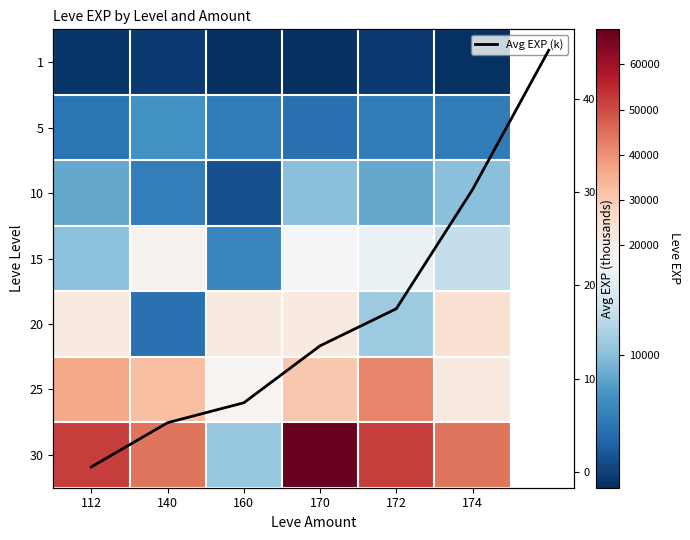

Reading left to right, what are all the values shown in this chart?

1: 112=630	140=900	160=160	170=160	172=900	174=370
5: 112=4660	140=6840	160=5220	170=4410	172=5220	174=5220
10: 112=8430	140=5330	160=2230	170=9990	172=8430	174=9990
15: 112=10100	140=18910	160=6110	170=16920	172=15980	174=13040
20: 112=21600	140=4440	160=21600	170=21600	172=10970	174=24710
25: 112=36390	140=32460	160=18490	170=30820	172=41630	174=21830
30: 112=52220	140=44230	160=10740	170=67730	172=52220	174=44230